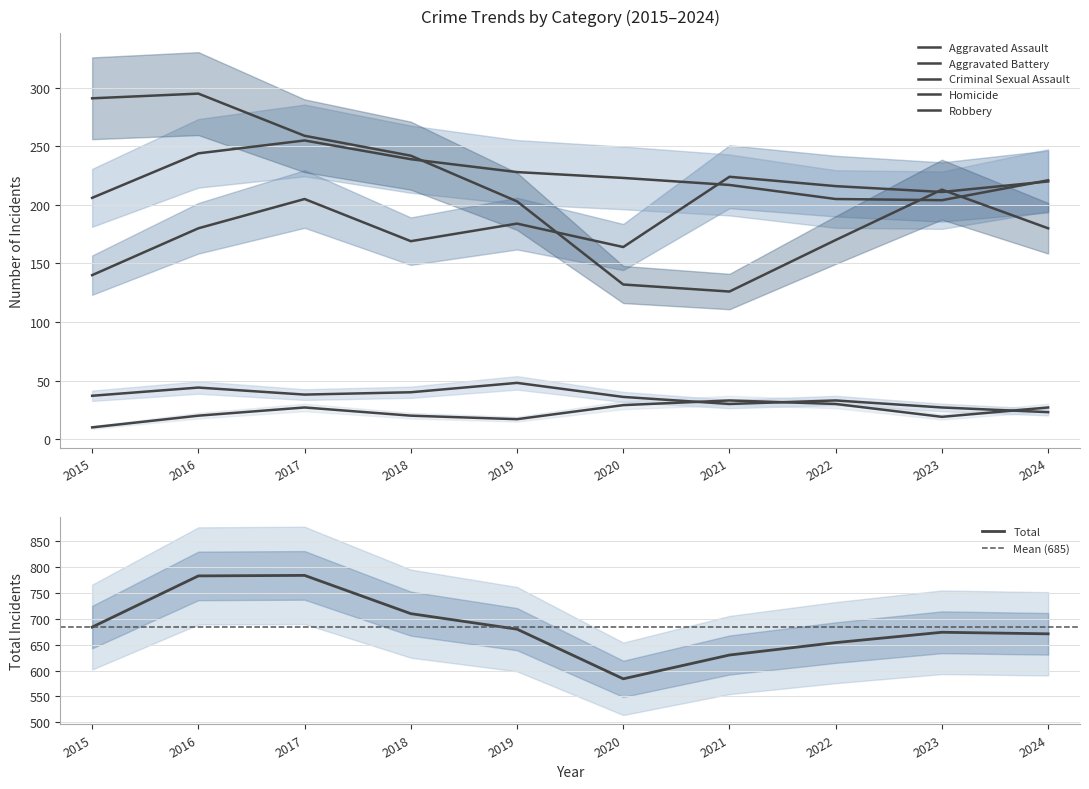

How many interior local valleys does the Aggravated Battery series have?

1